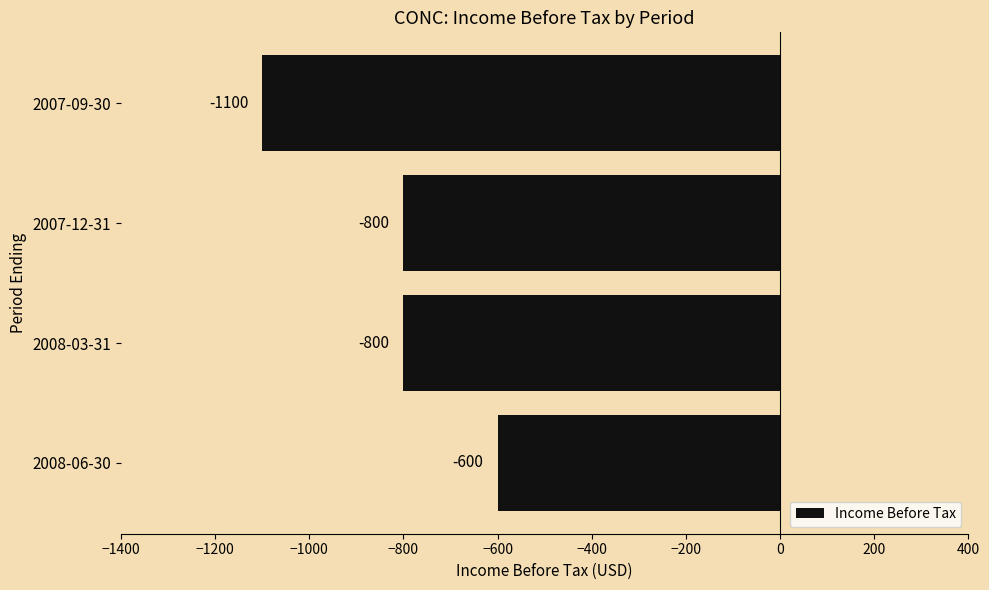

What is the sum of the values at 2008-06-30 and 2007-09-30?

-1700